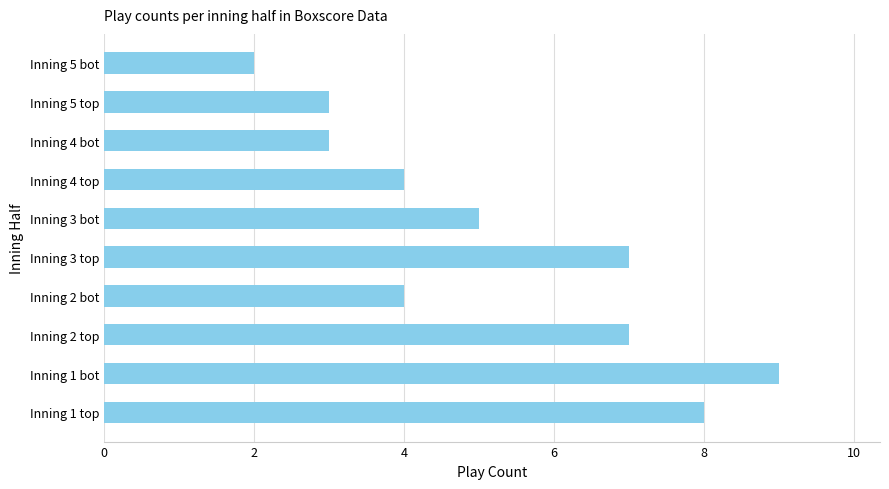

What is the greatest value displayed?

9